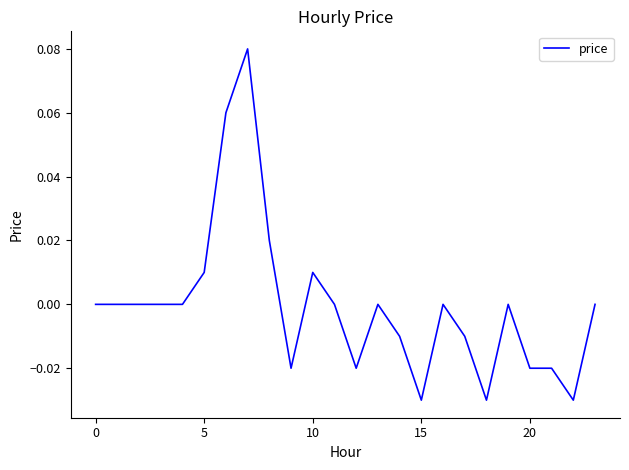

Does the chart display data point markers on the line(s)?

No